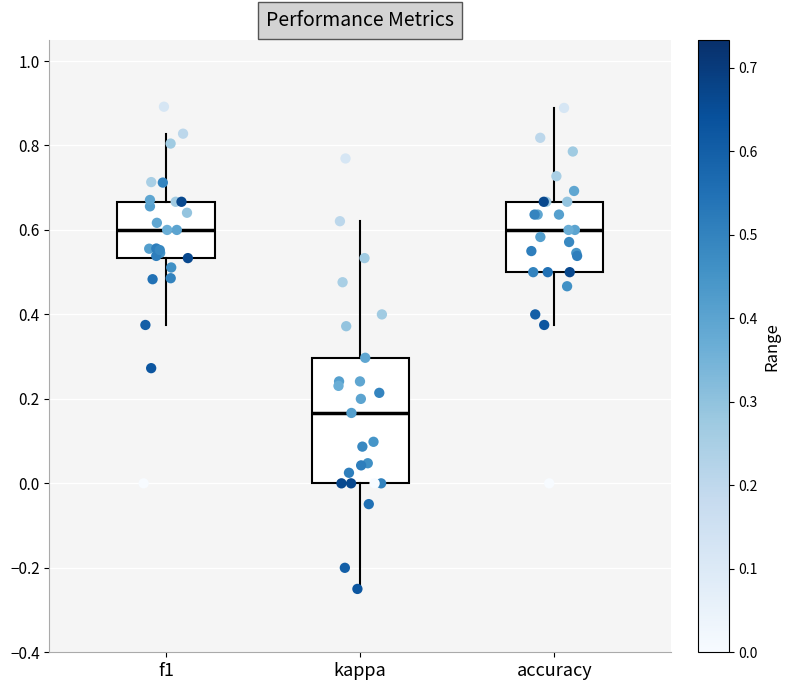

Where is the upper edge of the box for f1 on the y-axis? The values are not printed on the chart, so give them approximately, as read against the axis.

0.66